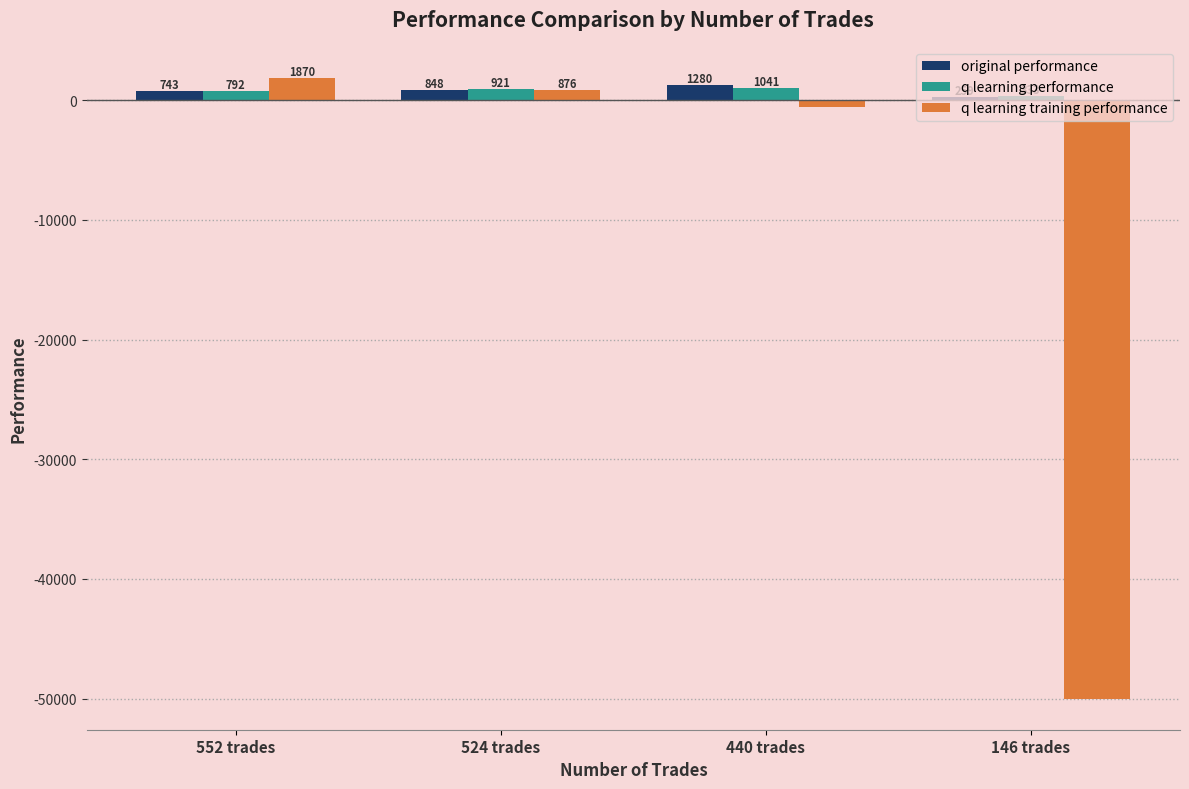

True or false: q learning performance has a value of 792.4 at 552 trades.

True